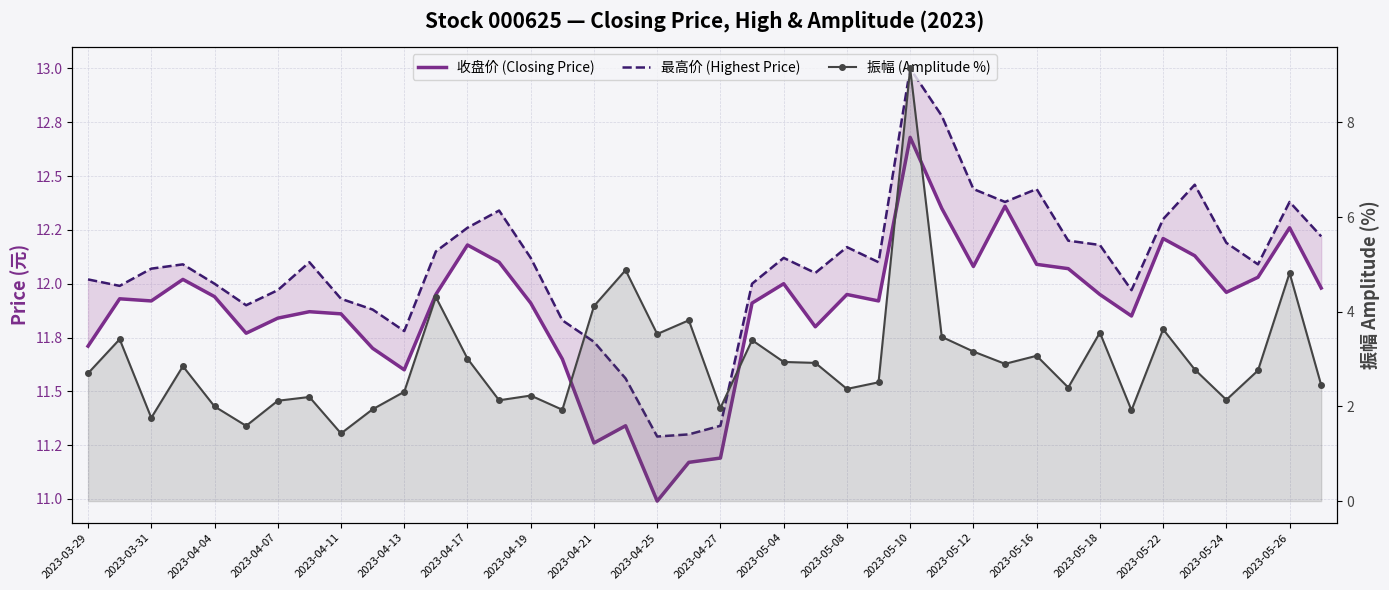

True or false: 振幅 (Amplitude %) and 收盘价 (Closing Price) cross at least once.

False